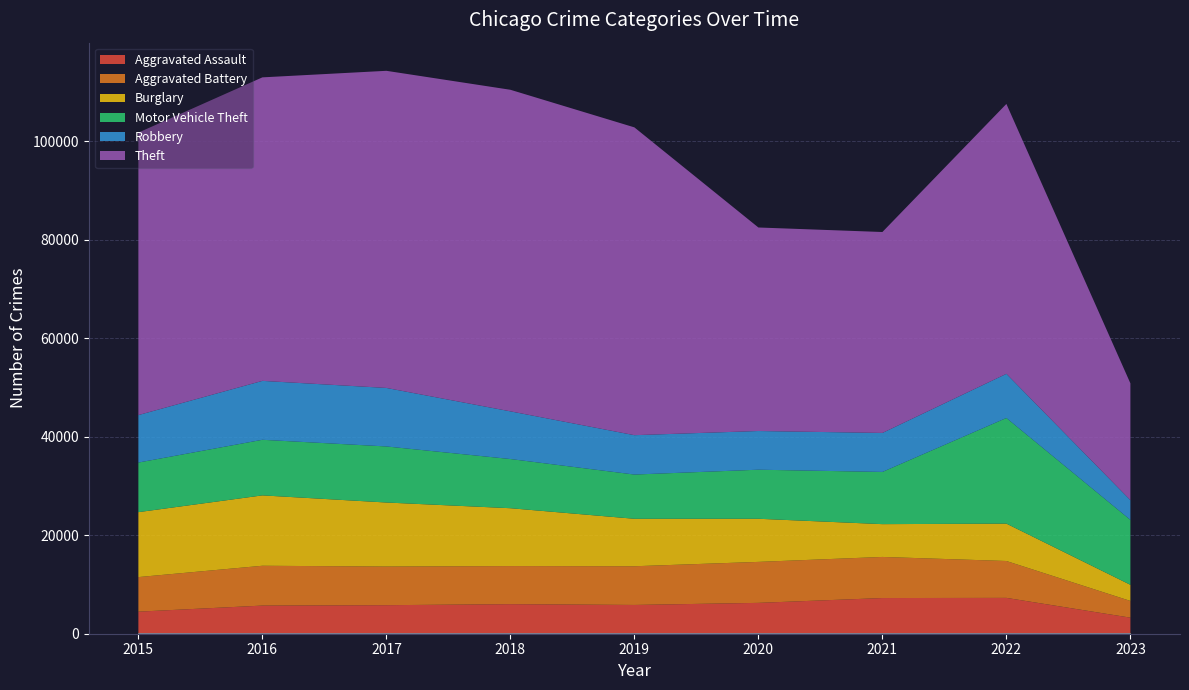

Reading right to left, what are all the values shown in this chart?

Aggravated Assault: 3260	7277	7243	6263	5841	6001	5793	5712	4480
Aggravated Battery: 3397	7487	8346	8319	7857	7734	7845	8085	7018
Burglary: 3273	7591	6658	8757	9639	11746	13001	14289	13184
Motor Vehicle Theft: 13178	21446	10599	9959	8977	9985	11380	11286	10068
Robbery: 4009	8964	7917	7855	7994	9680	11880	11960	9638
Theft: 23720	54791	40792	41320	62491	65286	64382	61620	57350